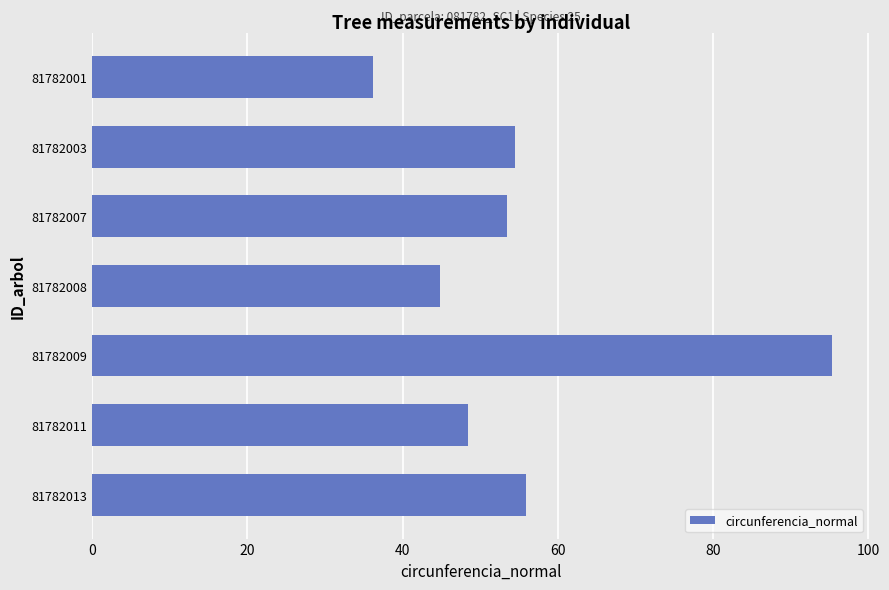

Is it true that the value at 81782001 is 7.4?

False